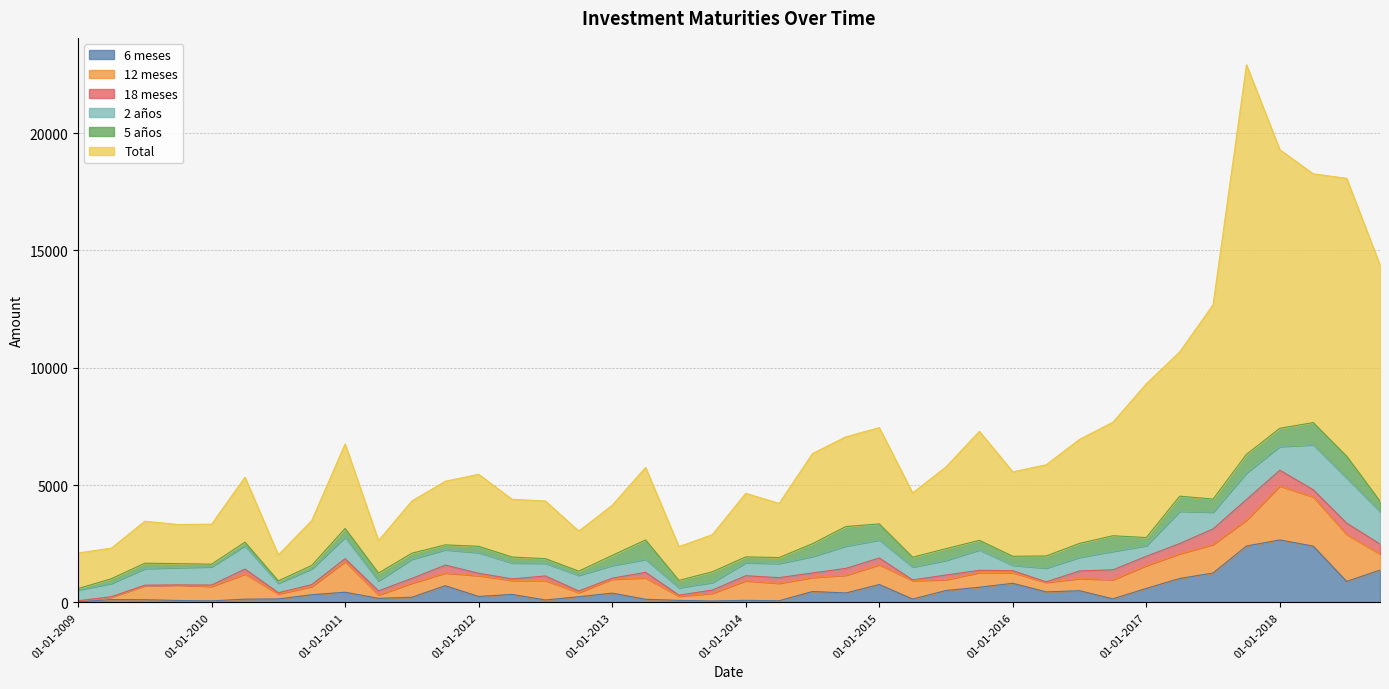

How many distinct data groups are displayed?

6